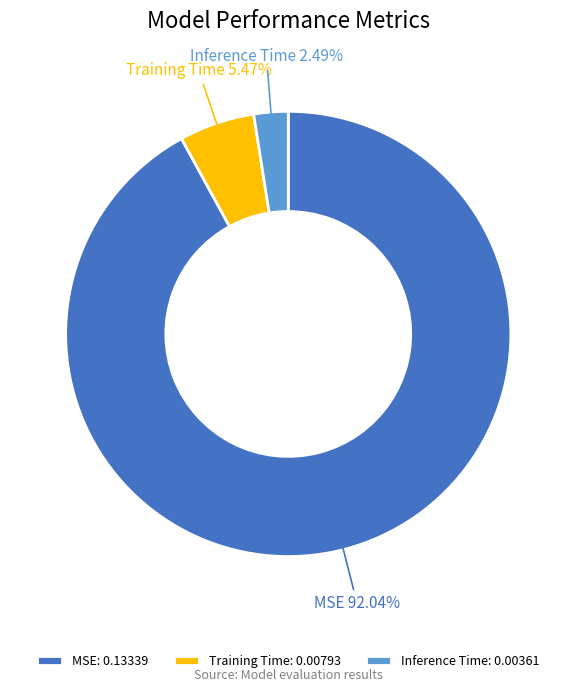

To the nearest percent, what is the combined percentage of Training Time and MSE?

98%